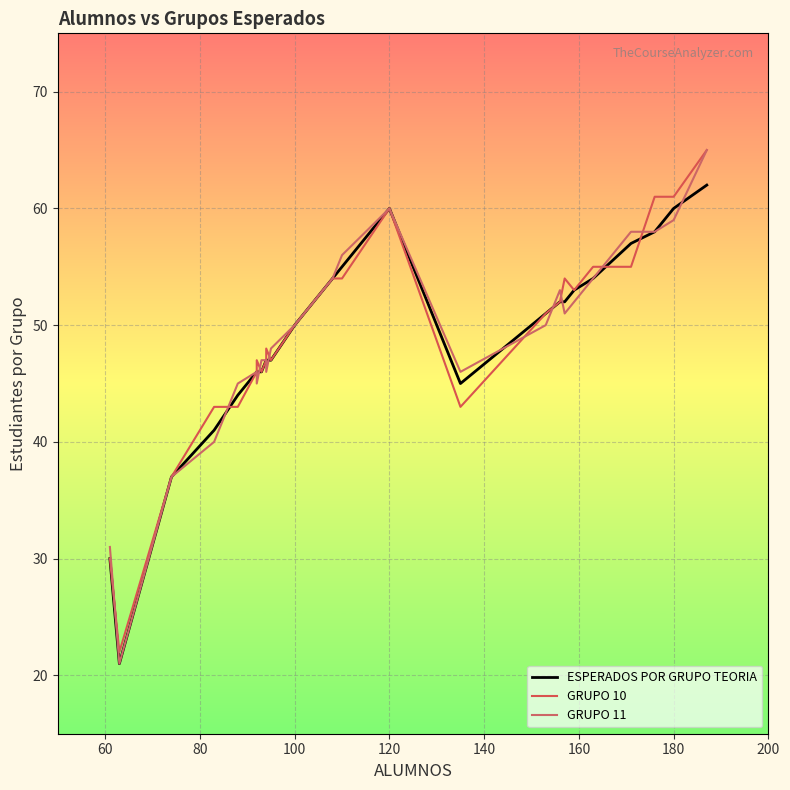

List the series in order of their overall mean, highest first.

GRUPO 10, GRUPO 11, ESPERADOS POR GRUPO TEORIA